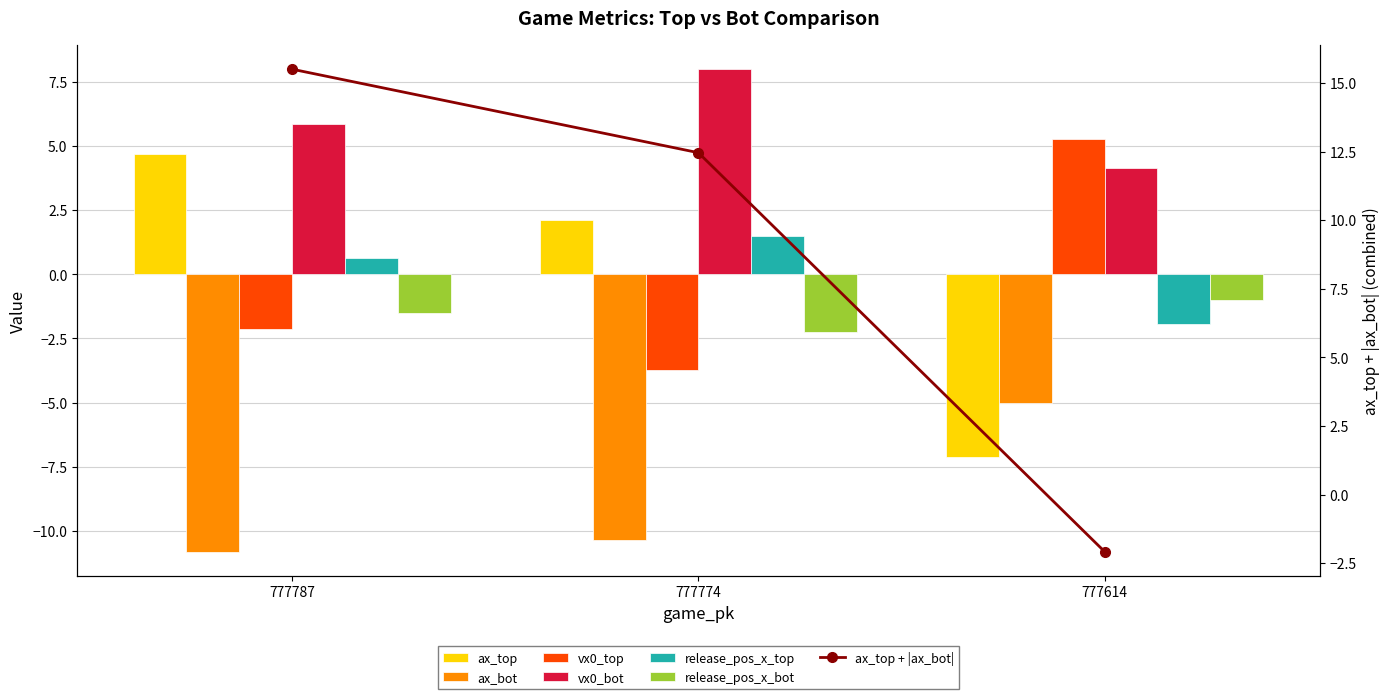

How many bars are there in each group?

6